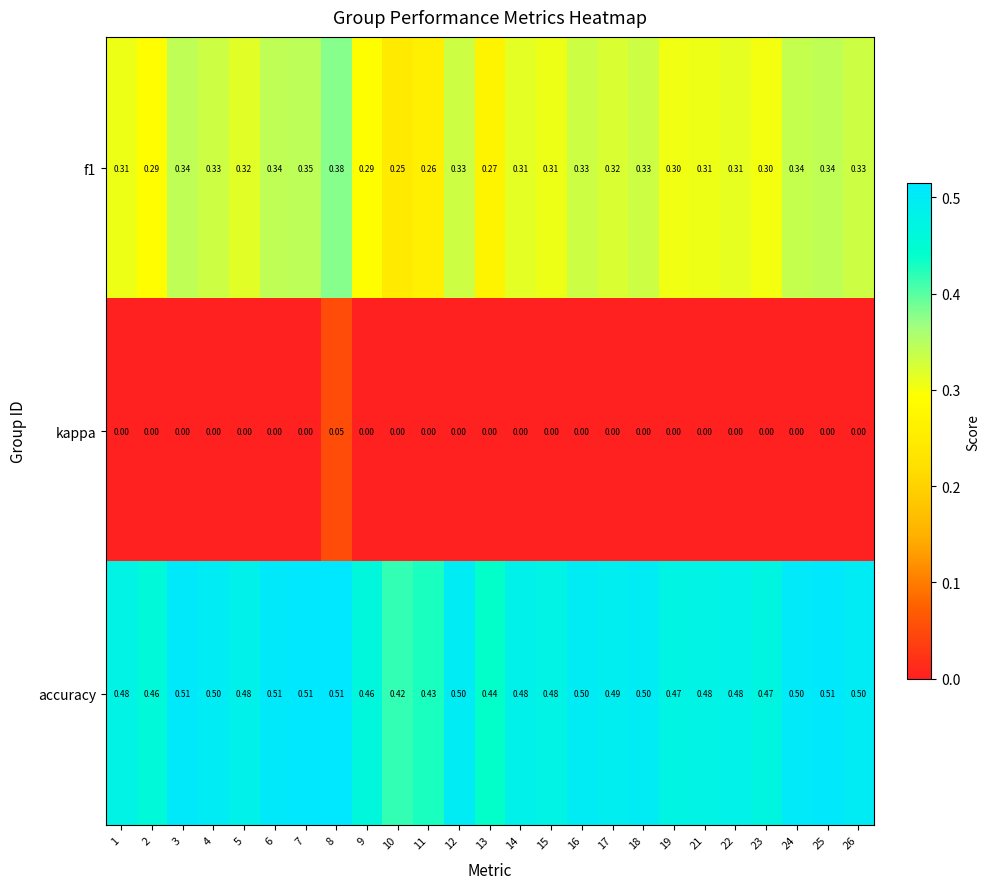

Which series has the largest total across all categories?

accuracy